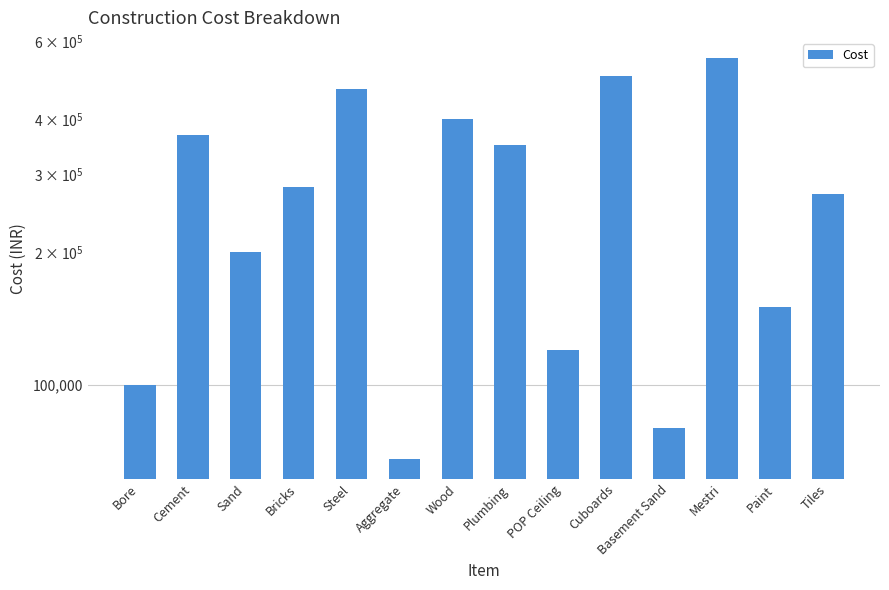

What is the label of the 5th bar from the right?

Cuboards